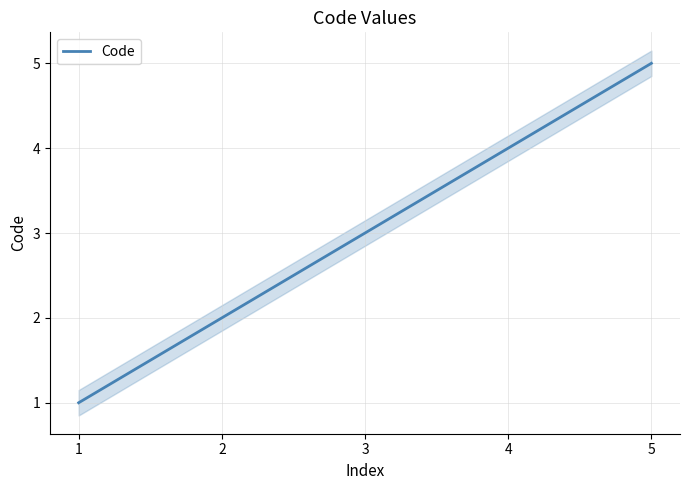

What is the maximum value shown in the chart?

5